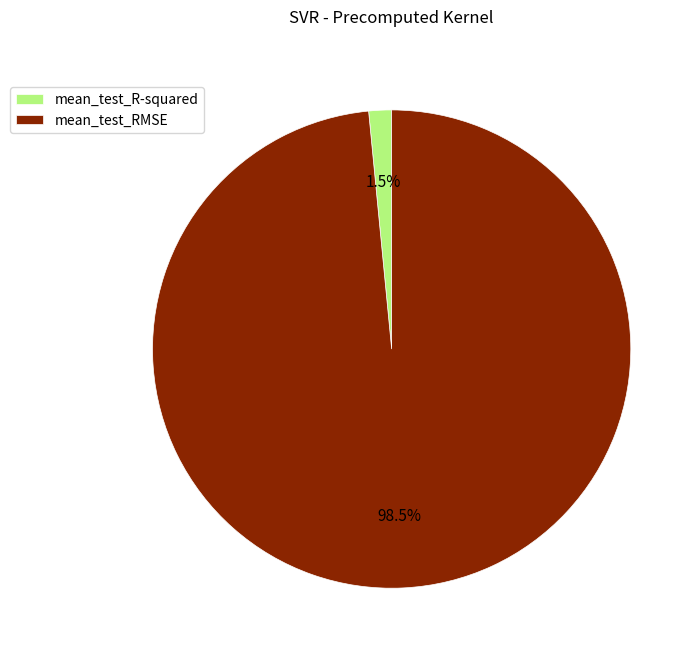

Rank the categories by value from highest to lowest.

mean_test_RMSE, mean_test_R-squared